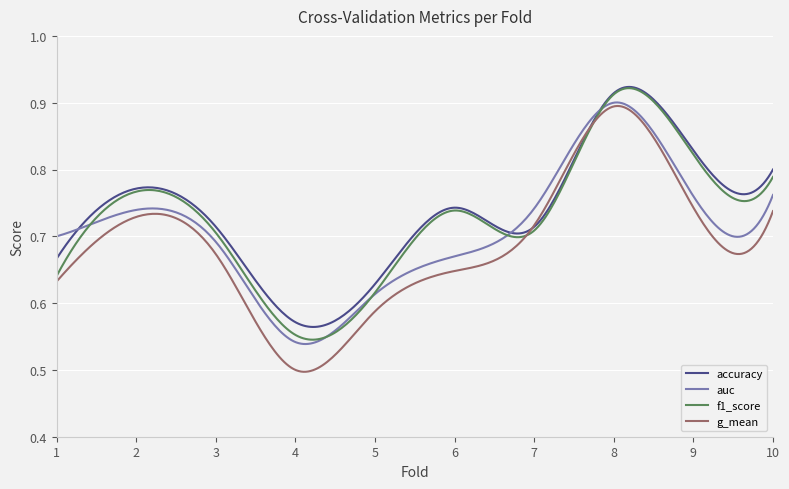

How many lines are shown in the chart?

4